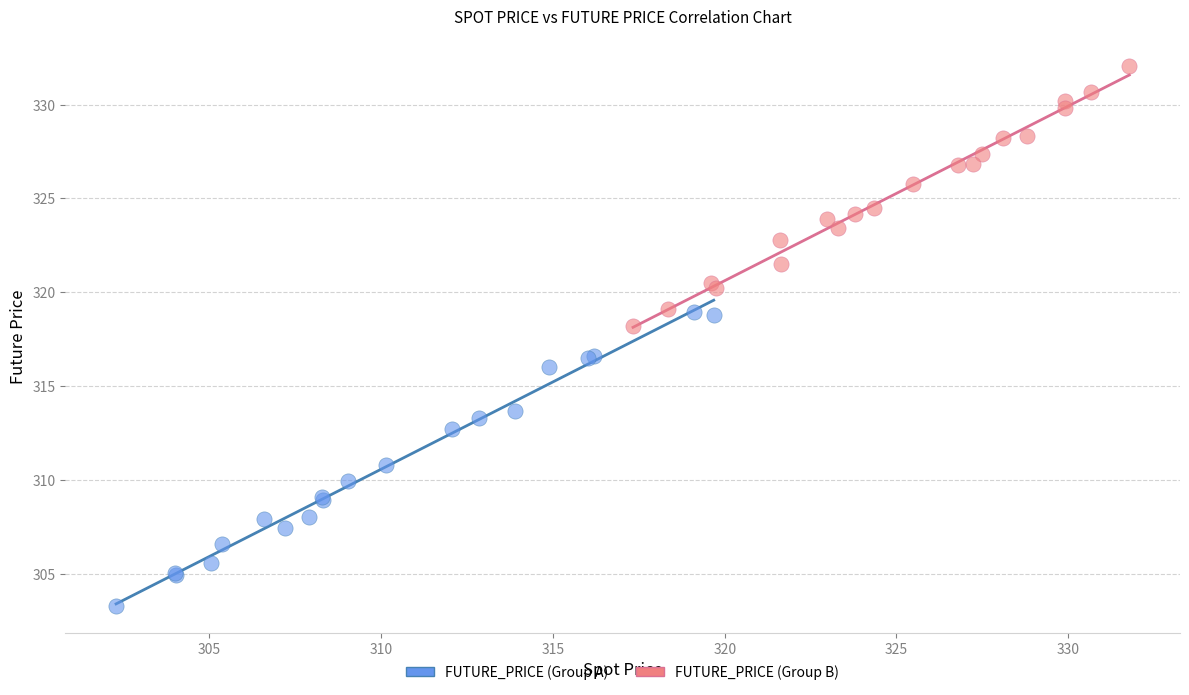

Which series contains the highest Y value?

FUTURE_PRICE (Group B)